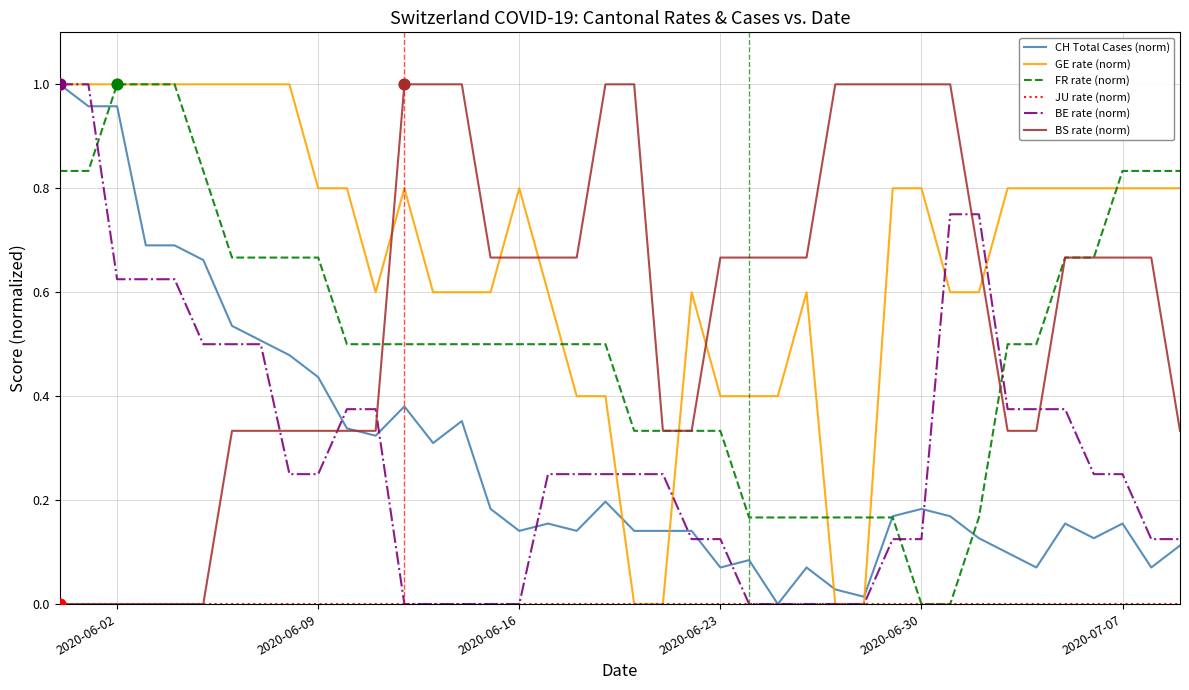

Which series has the largest total across all categories?

GE rate (norm)